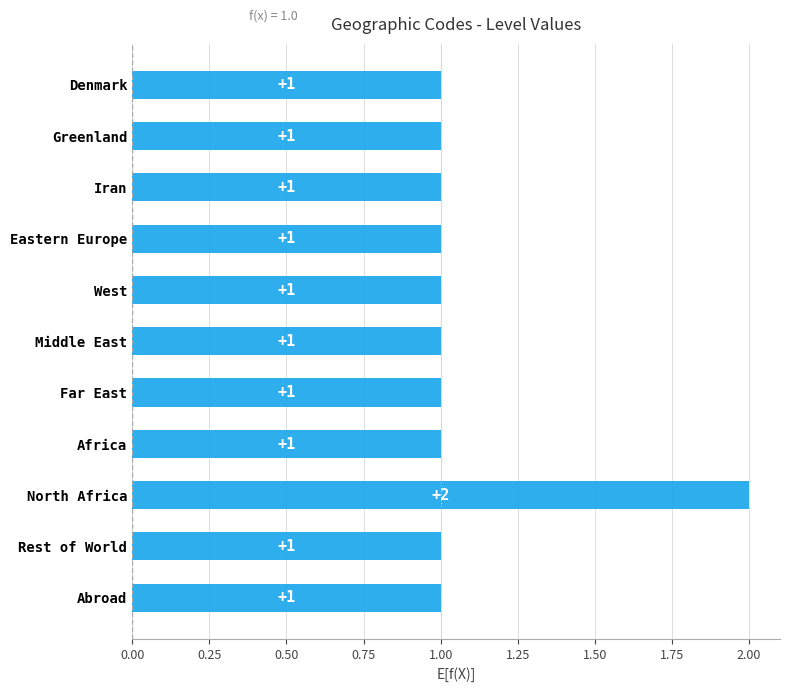

Rank the categories by value from lowest to highest.

DK, GL, IR, eastern_europe, west, middle_east, far_east, africa, rest_of_world, abroad, north_africa